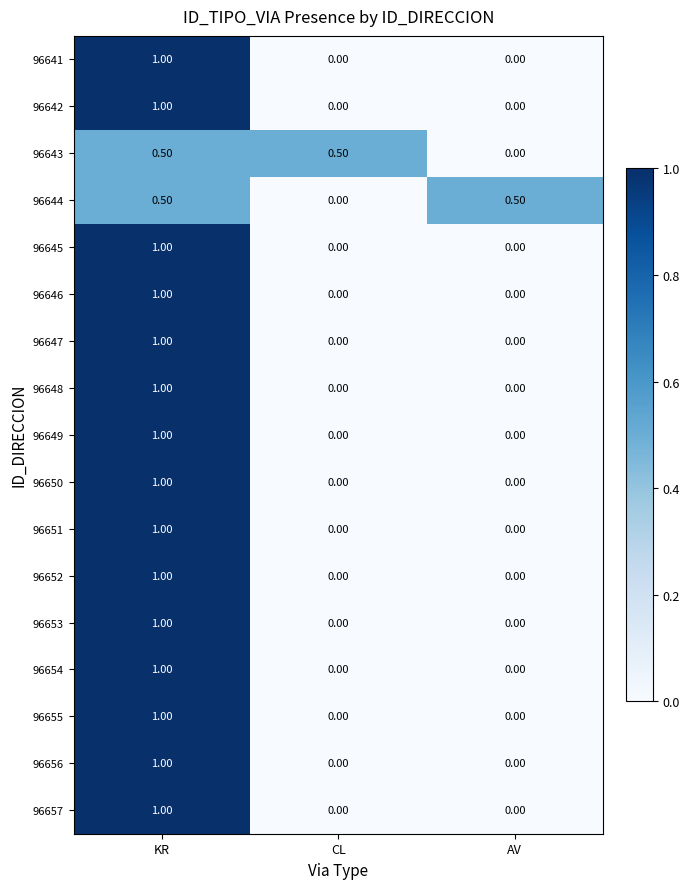

At how many categories does at least one series exceed 0?

3